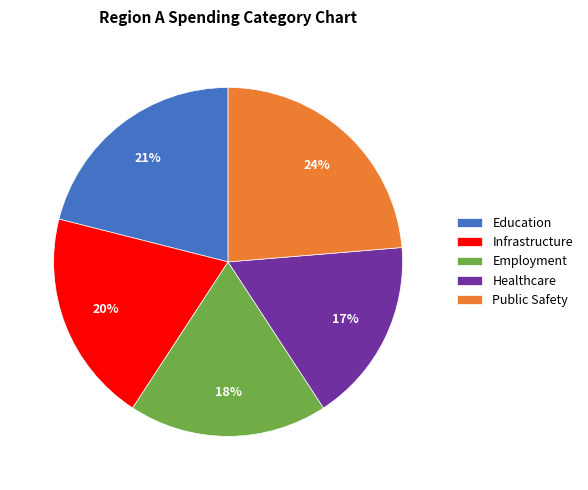

Between Healthcare and Public Safety, which is larger?

Public Safety